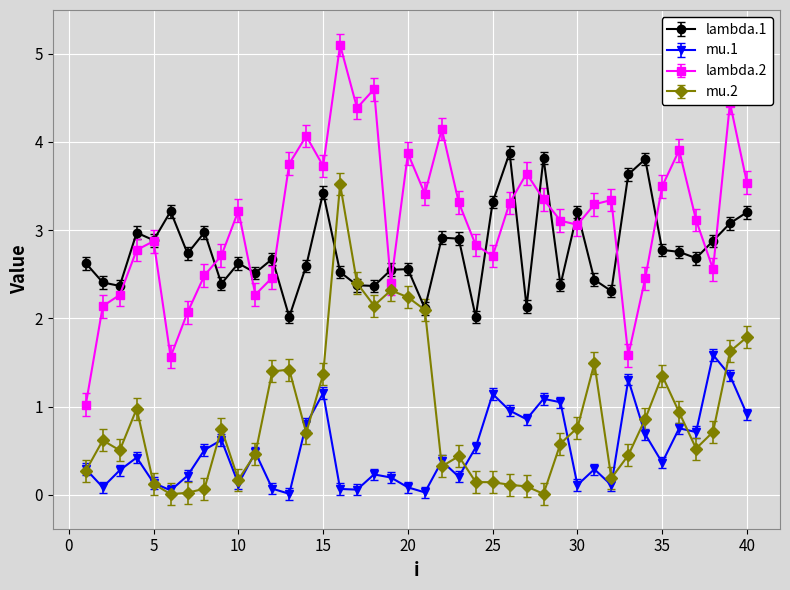

What is the greatest value displayed?

5.1